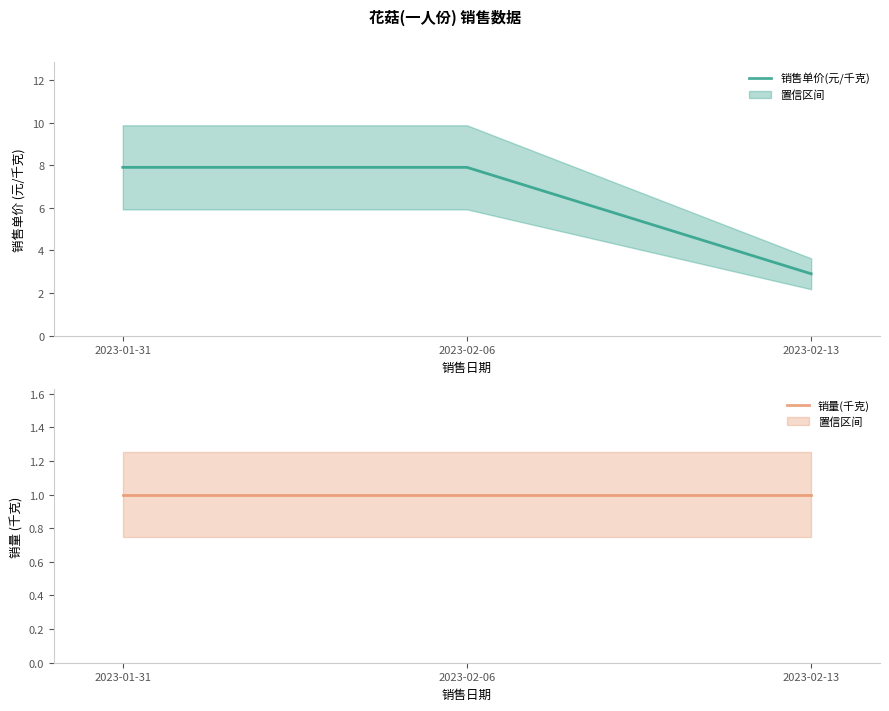

Which label corresponds to the smallest value in the chart?

2023-01-31